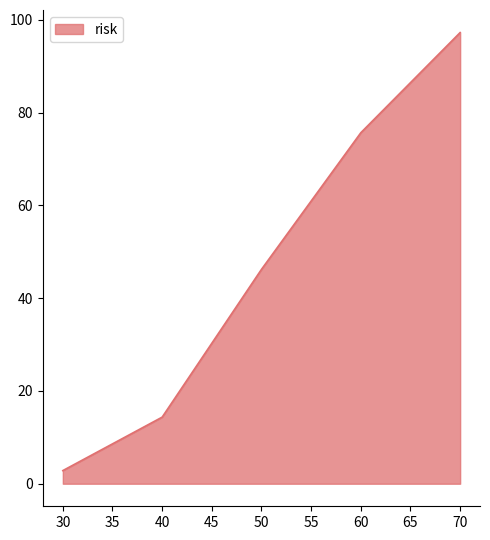

Does the chart display data point markers on the line(s)?

No